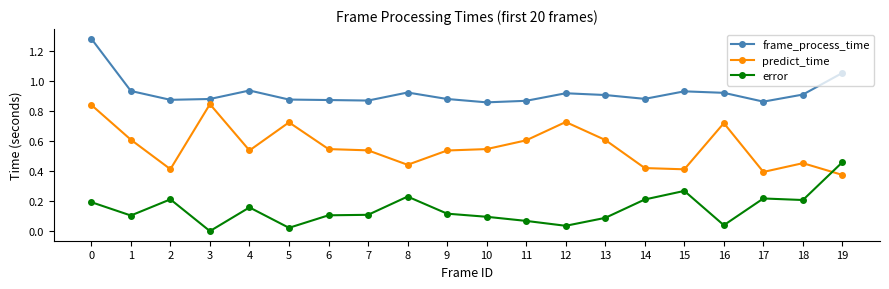

What is the sum of all predict_time values?

11.3